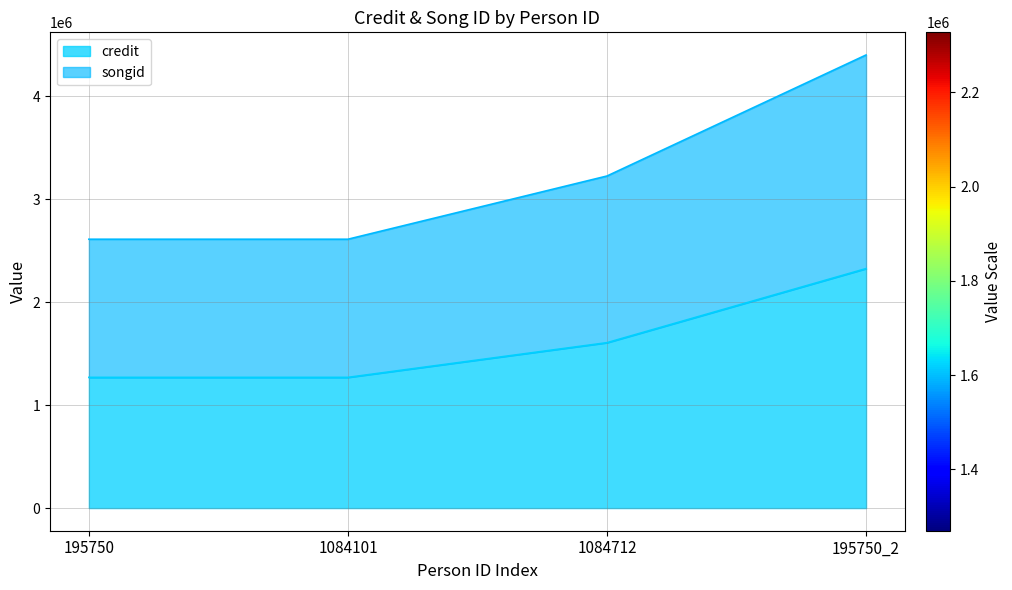

Which category has the lowest value in the credit series?

195750